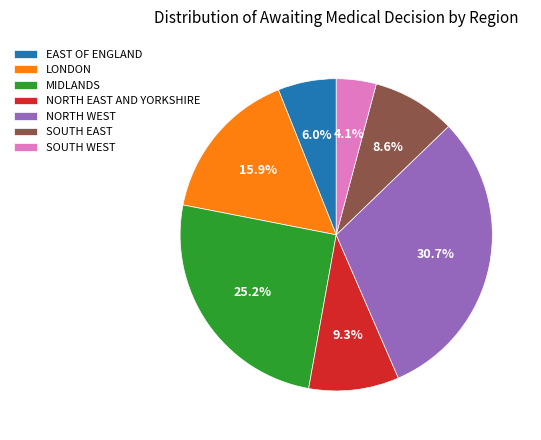

Which has a higher value, LONDON or NORTH WEST?

NORTH WEST